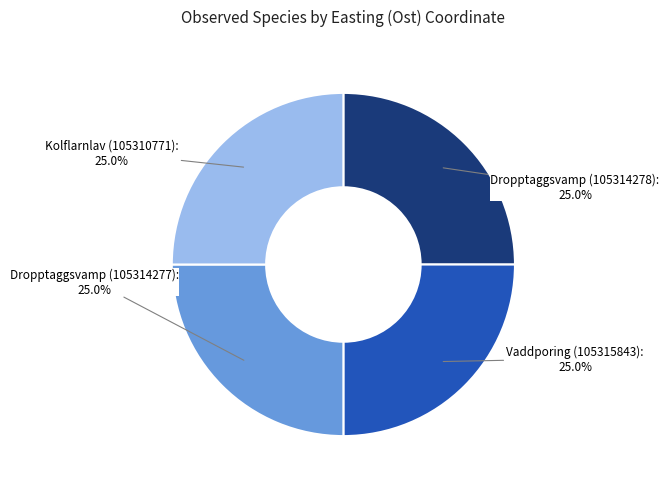

Does any single category account for the majority?

No